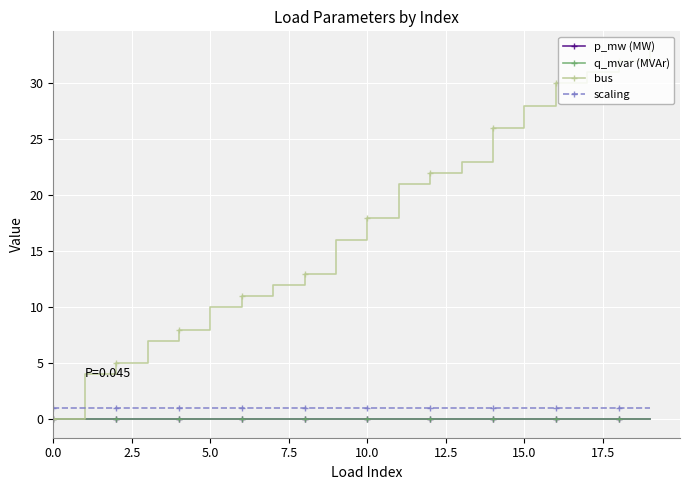

True or false: bus has more than 0 points higher than both neighbors.

False